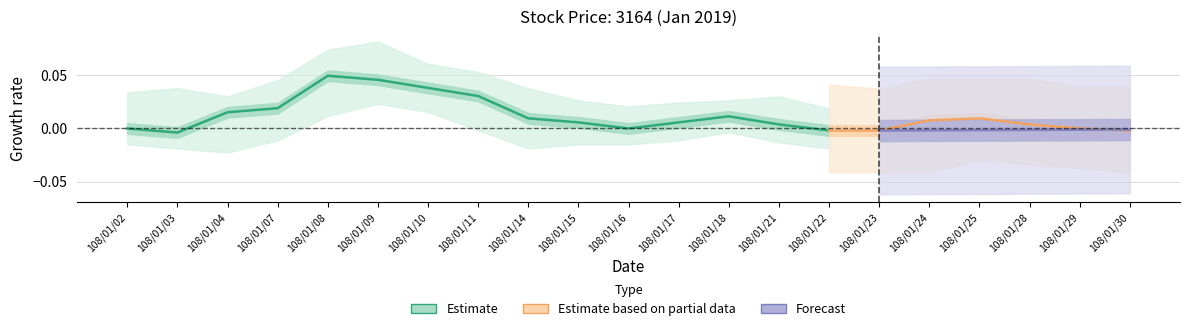

Is this an area chart (filled region under the line)?

No